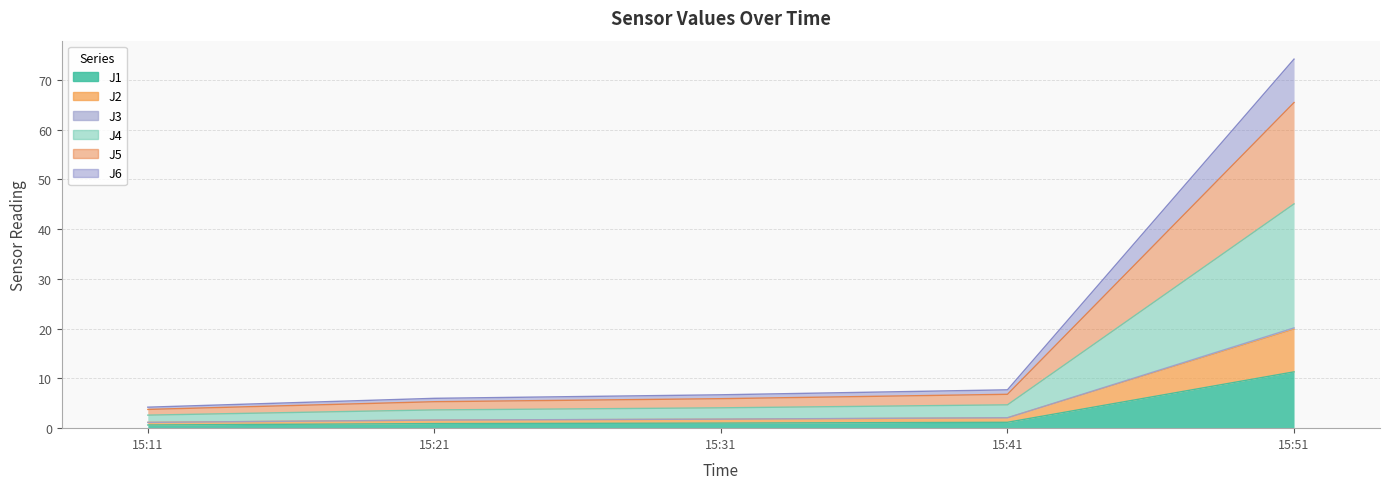

At how many categories does at least one series exceed 30?

1